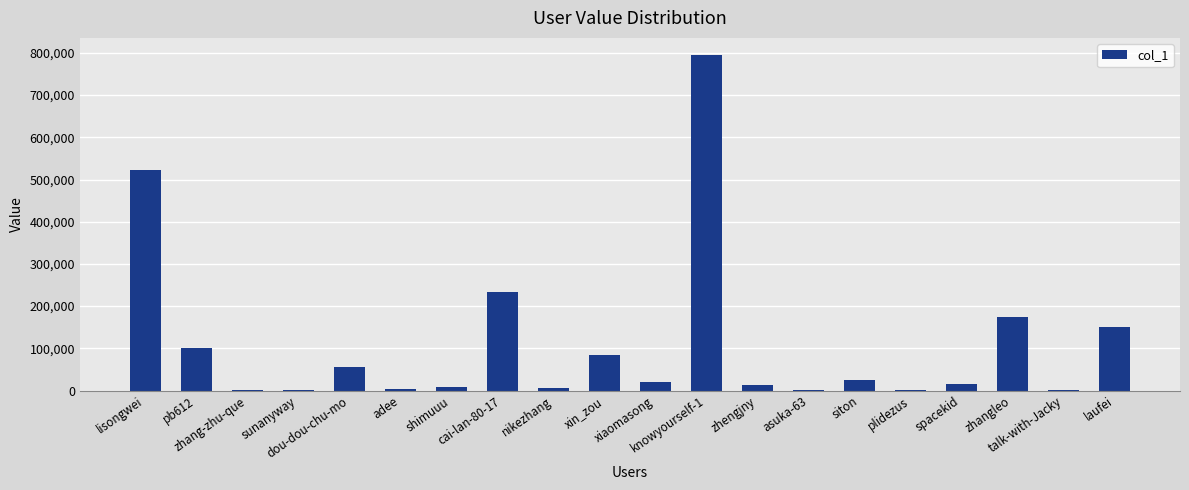

Which has a higher value, laufei or zhengjny?

laufei